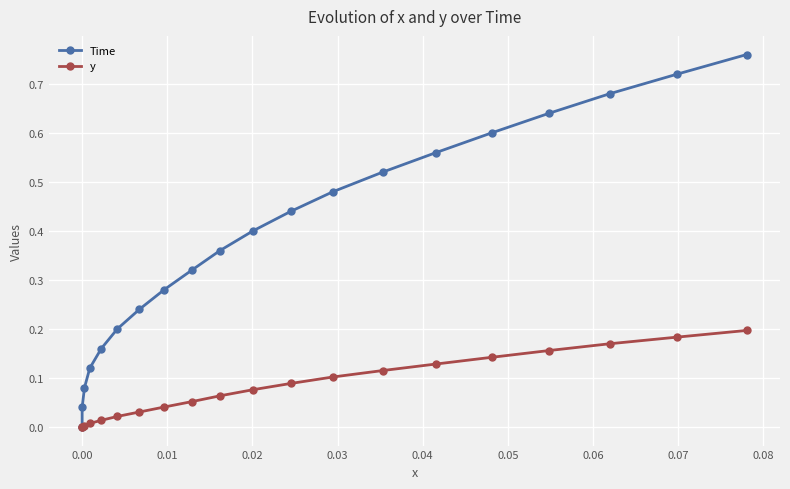

How many positive values does the y series have?

18